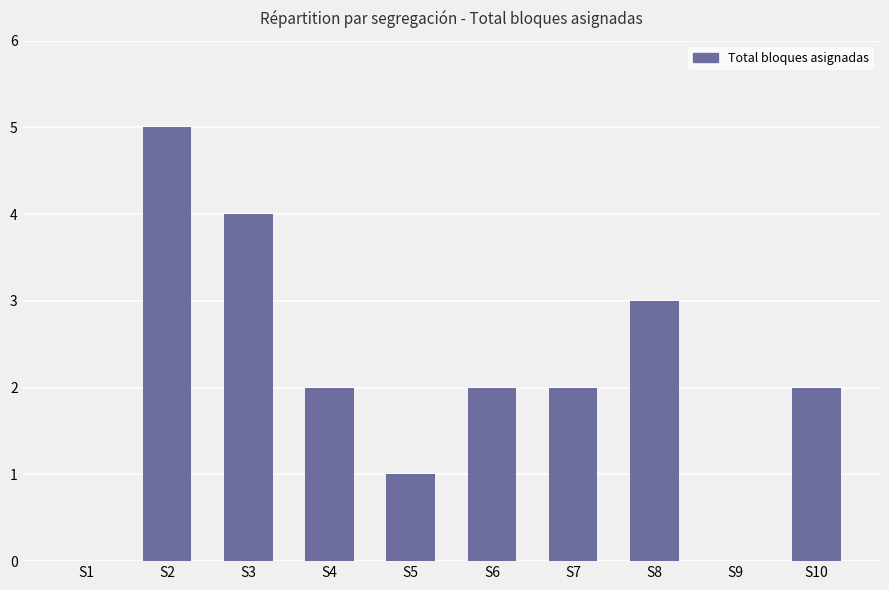

How many series are shown in this chart?

1